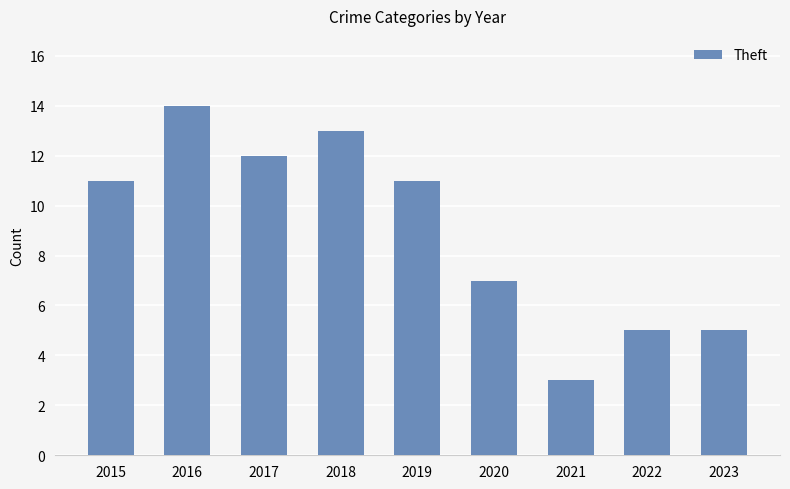

Reading left to right, extract all data points from this chart.

11	14	12	13	11	7	3	5	5